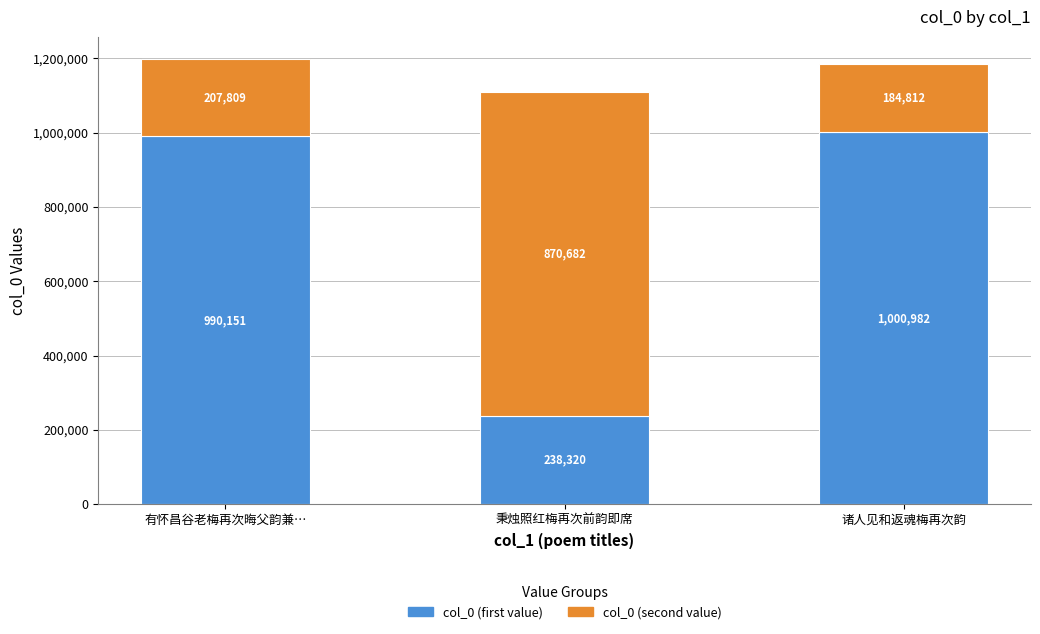

What is the highest value of the col_0 (first value) series?

1000982